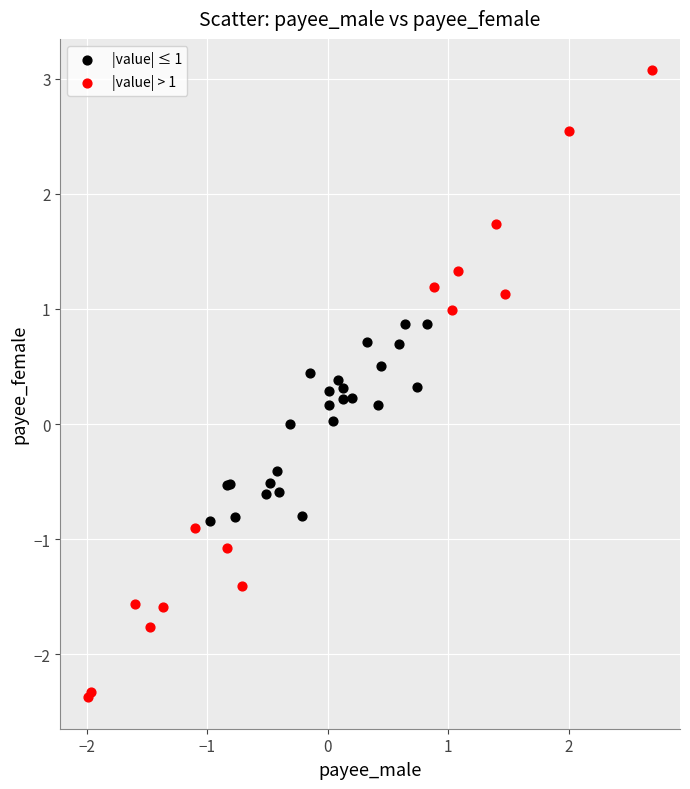

Which series contains the lowest Y value?

|value| > 1